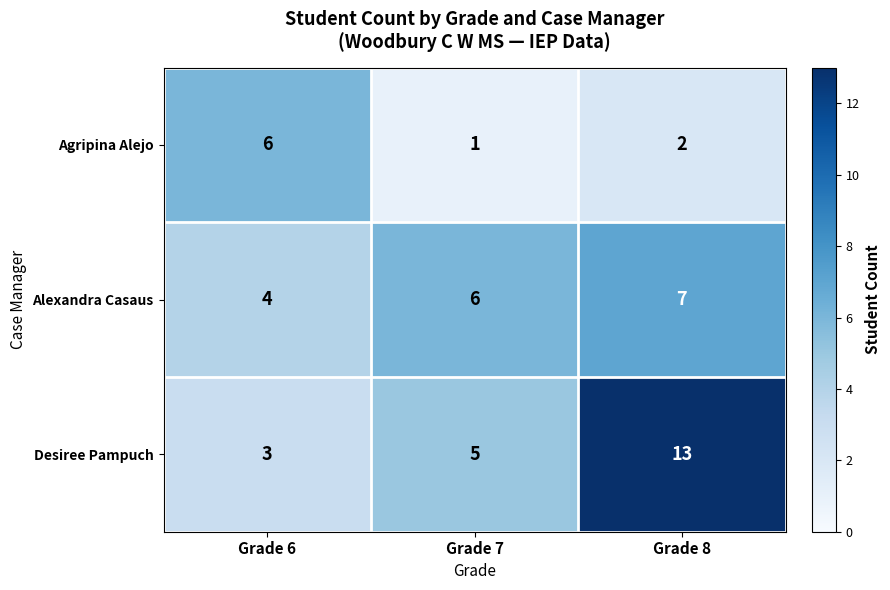

Rank the series by their average value, from lowest to highest.

Agripina Alejo, Alexandra Casaus, Desiree Pampuch